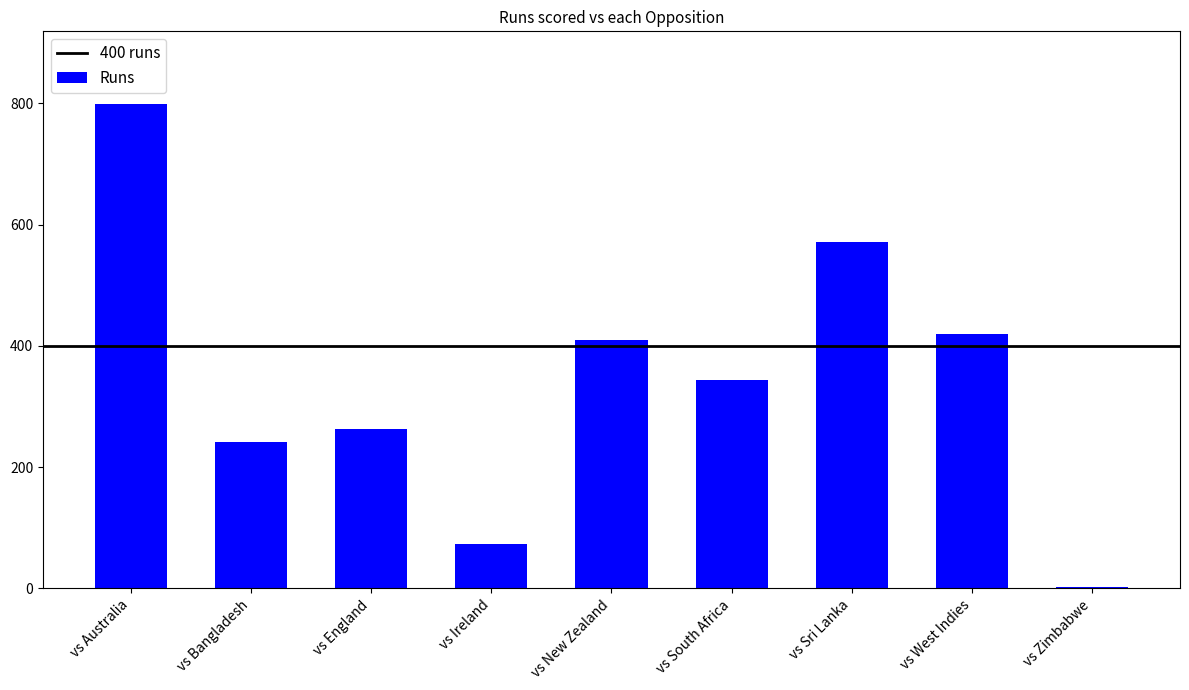

Reading left to right, extract all data points from this chart.

799	242	263	73	409	343	572	419	2